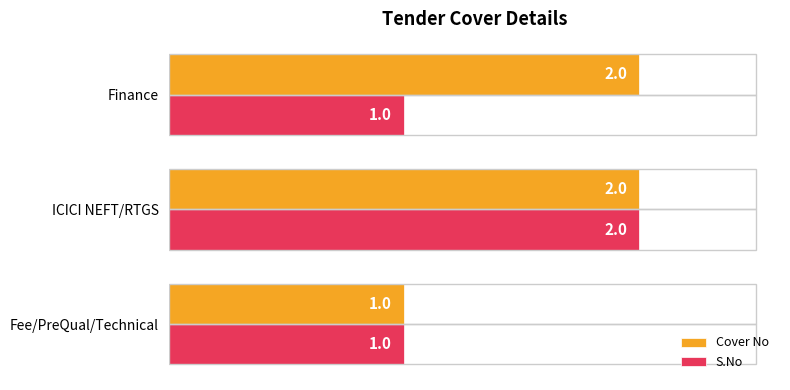

What is the sum of all S.No values?

4